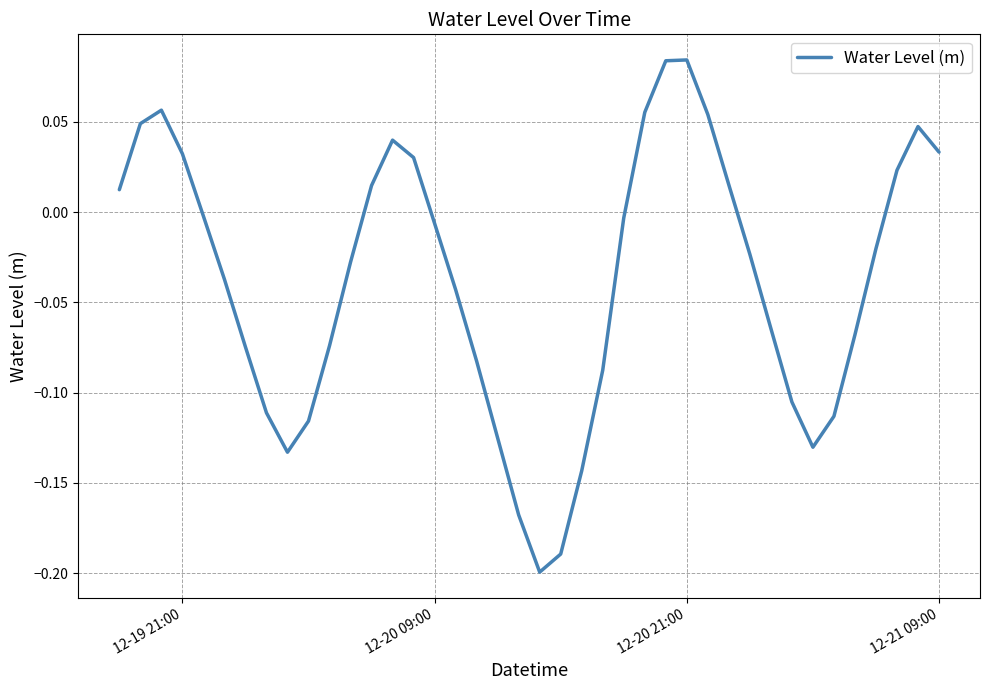

How many lines are shown in the chart?

1